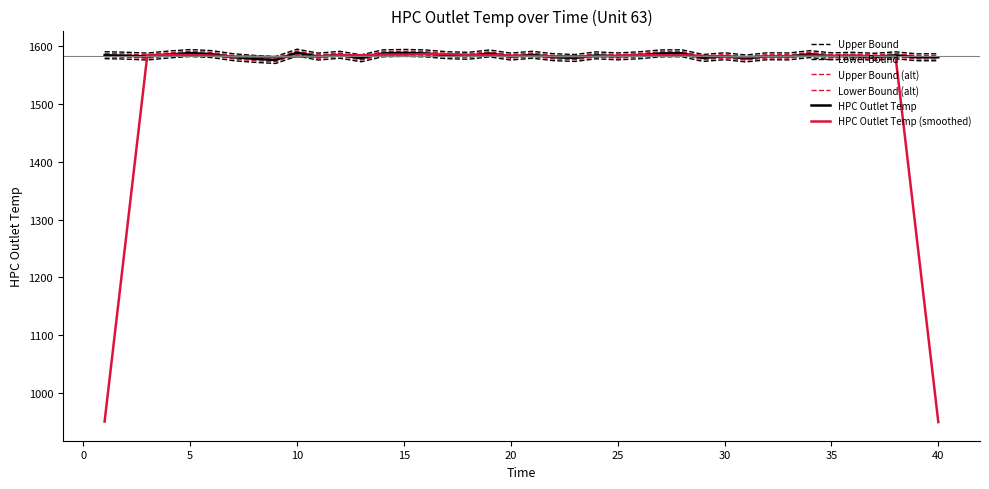

How many lines are shown in the chart?

6